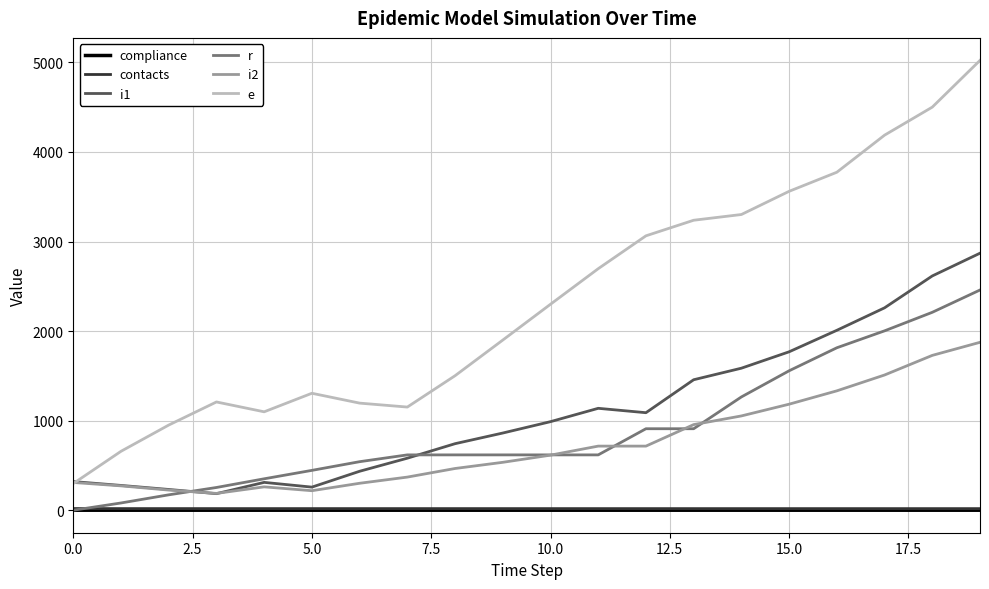

Which series has the largest total across all categories?

e